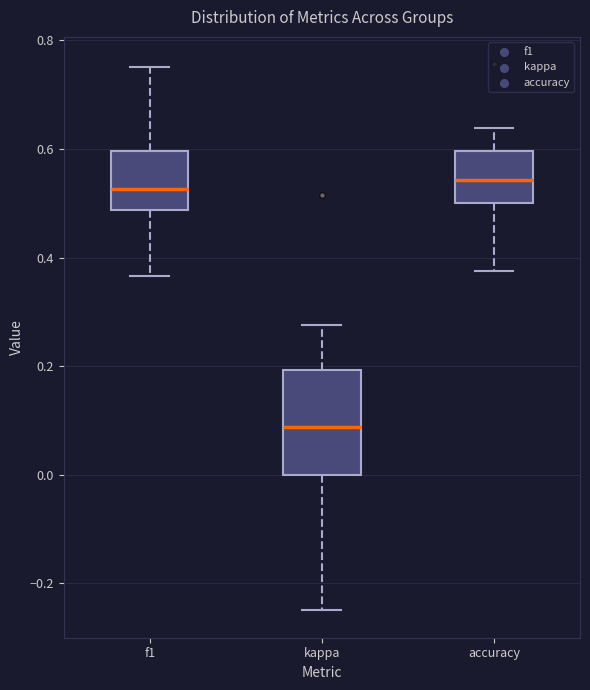

Which box's median line is the lowest?

kappa